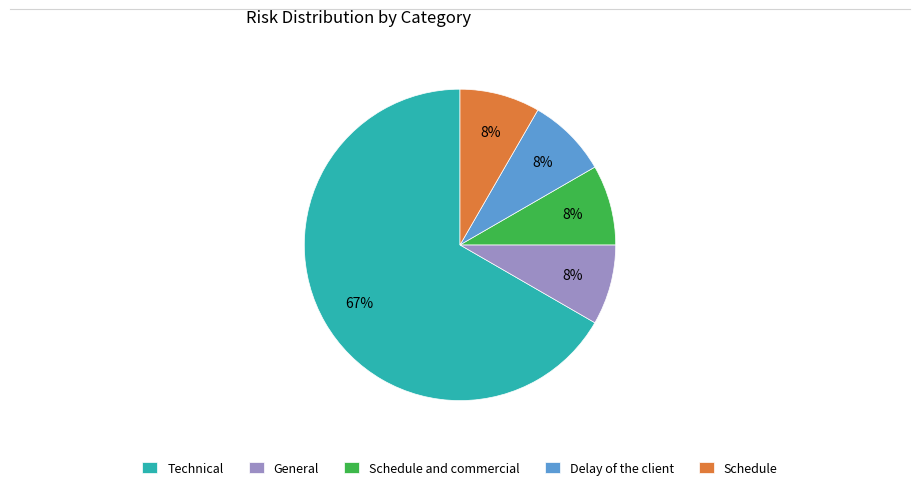

Which has a higher value, Delay of the client or Technical?

Technical